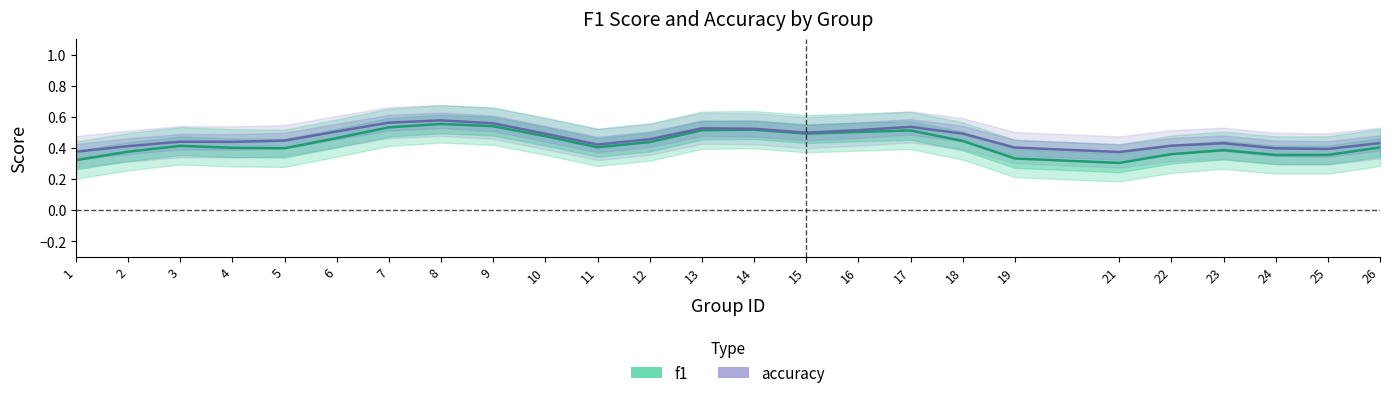

At how many categories does at least one series exceed 0?

25